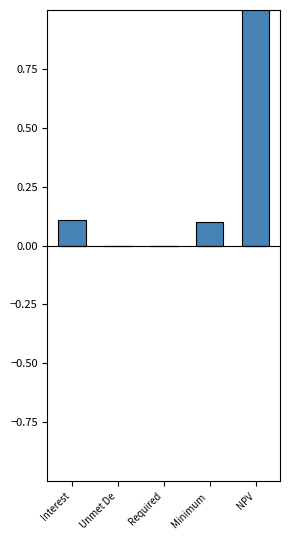

Reading right to left, transcribe all the data shown in this chart.

NPV=1.0	Minimum =0.1	Required=0.0	Unmet De=0.0	Interest=0.1